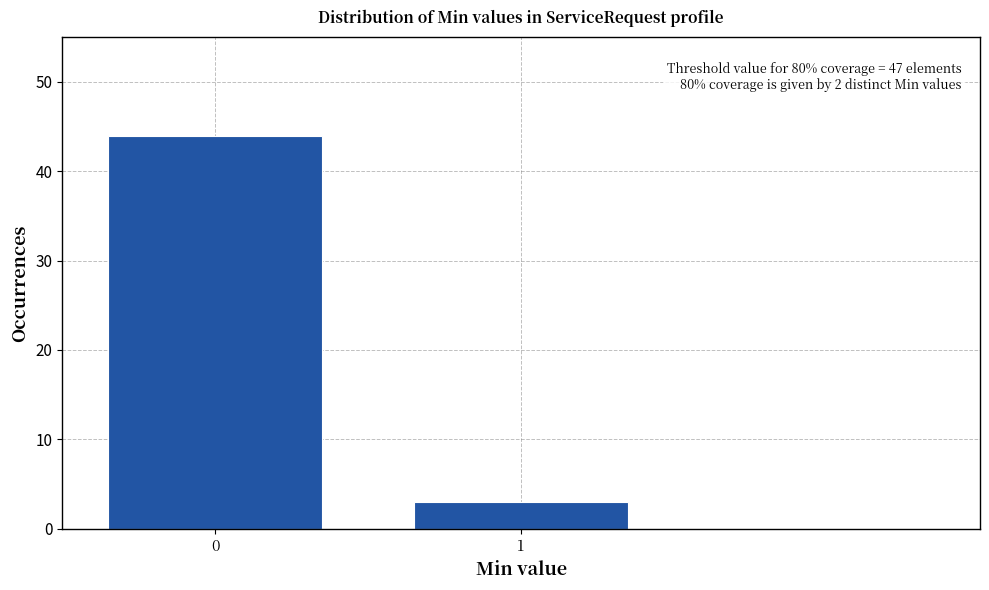

Reading left to right, extract all data points from this chart.

0=44	1=3